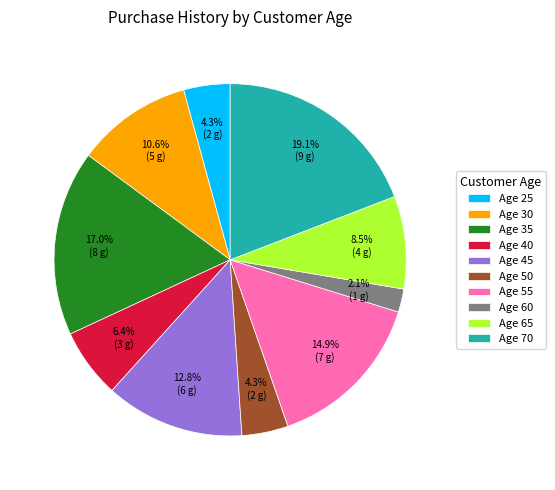

Which slice is the largest?

Age 70